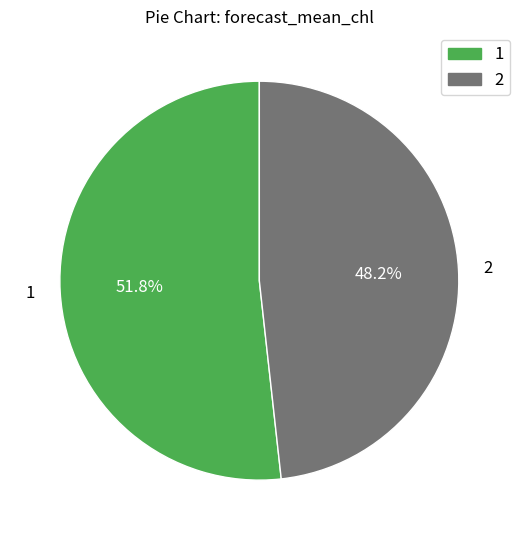

Which slice represents more than half of the pie?

1